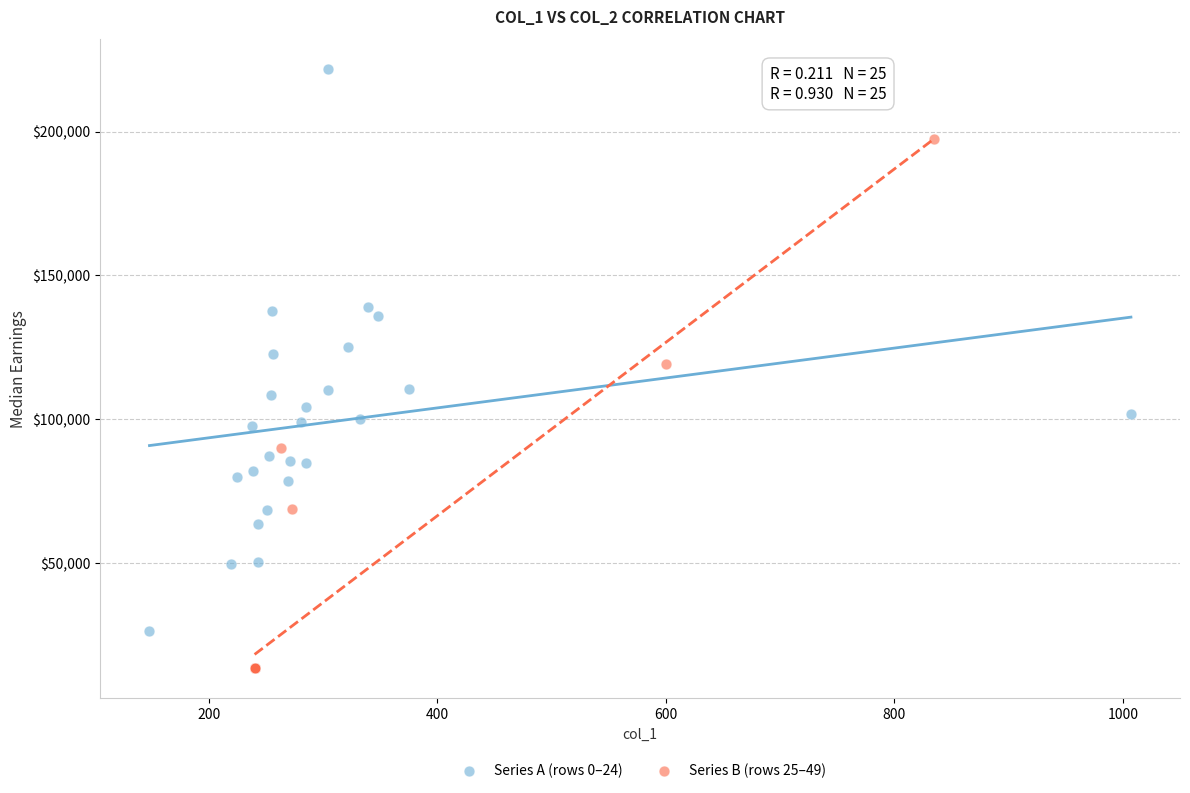

Which series contains the highest Y value?

Series A (rows 0–24)